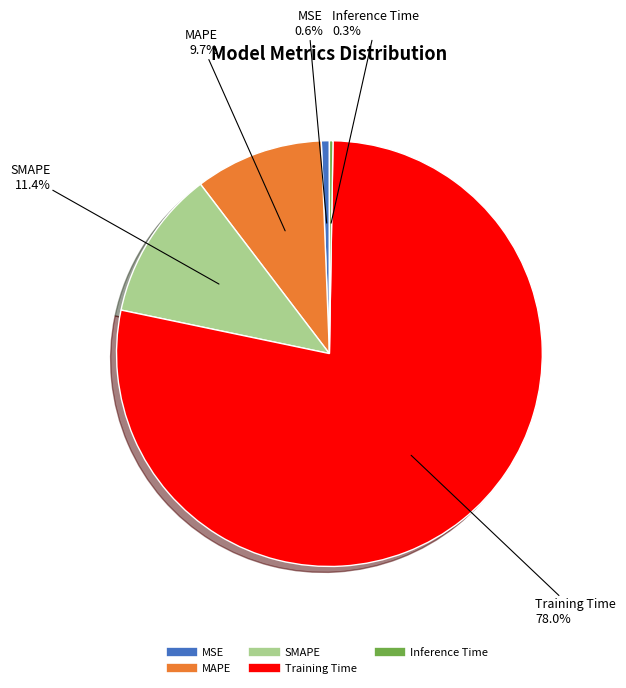

True or false: MAPE accounts for 10% of the total.

True